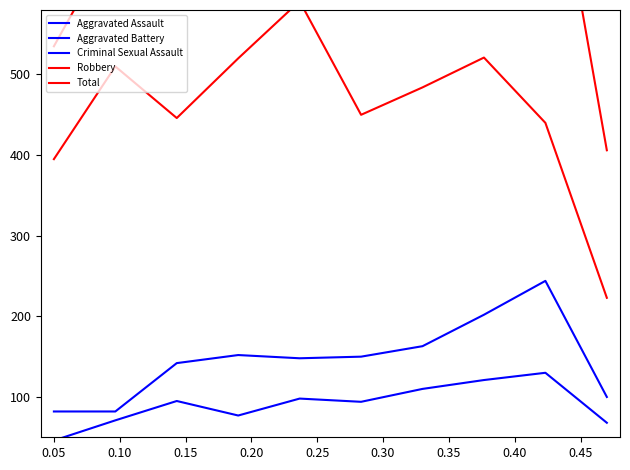

Rank the series at 0.25 from lowest to highest value.

Criminal Sexual Assault, Aggravated Assault, Aggravated Battery, Robbery, Total